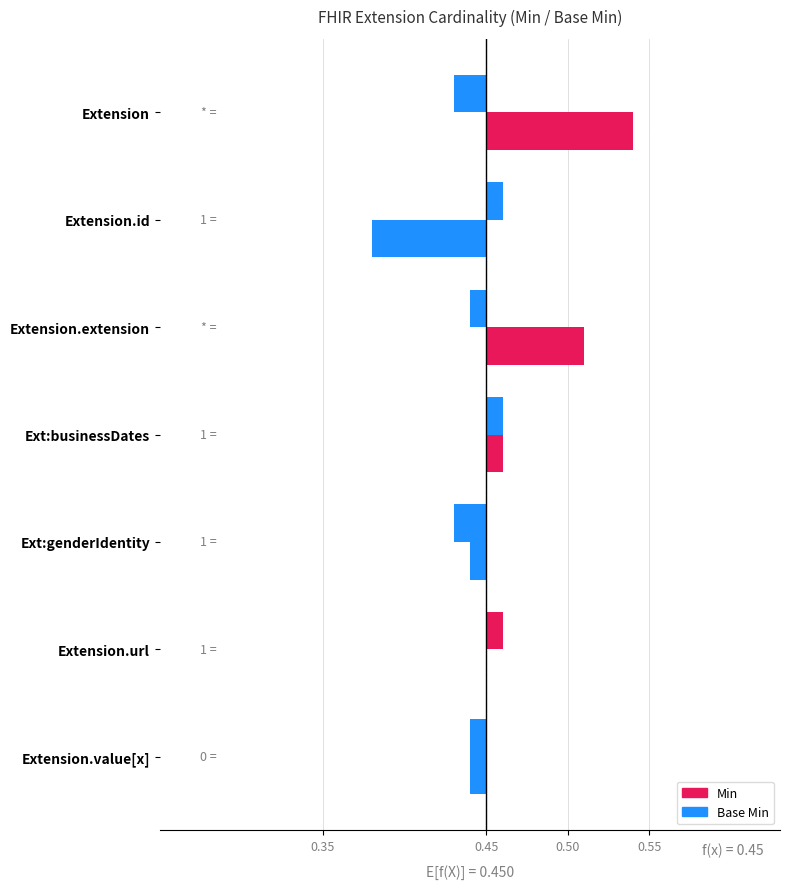

True or false: Base Min has a value of -0.0 at Extension.extension.

True